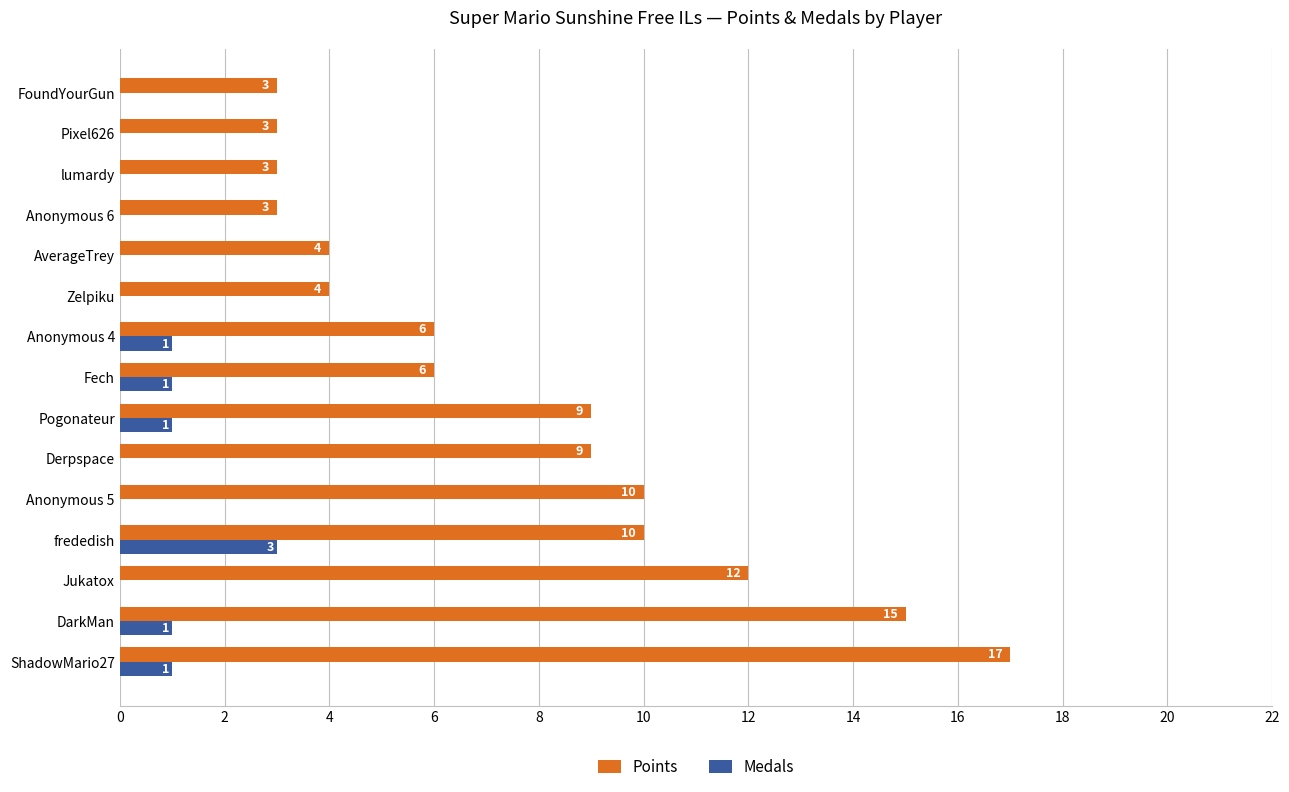

Which series has the largest total across all categories?

Points